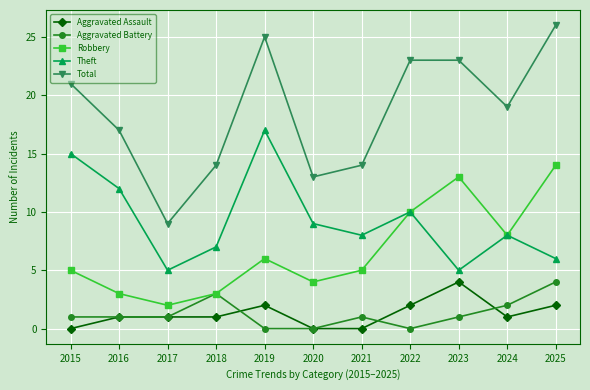

Where does the Total series first go above 19?

2015